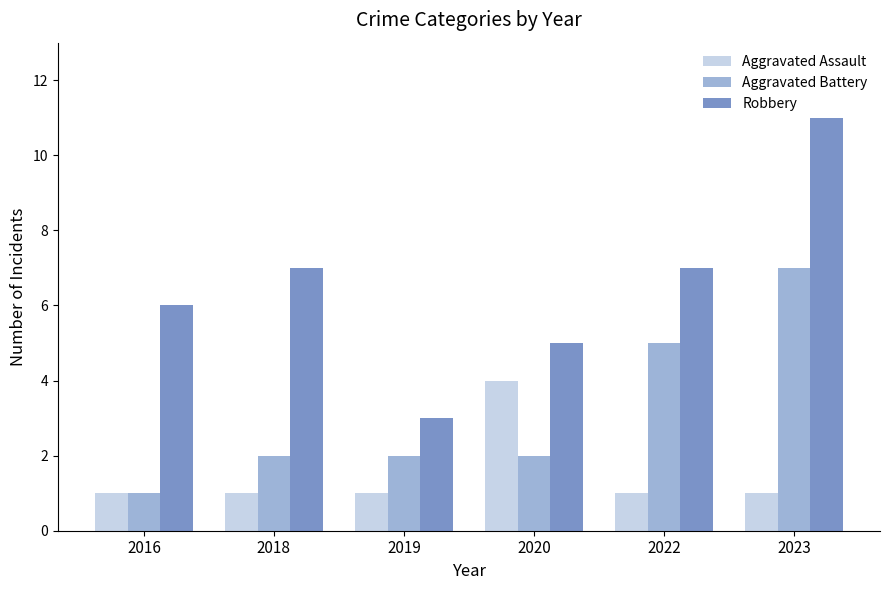

At 2020, list the series in order from smallest to largest.

Aggravated Battery, Aggravated Assault, Robbery